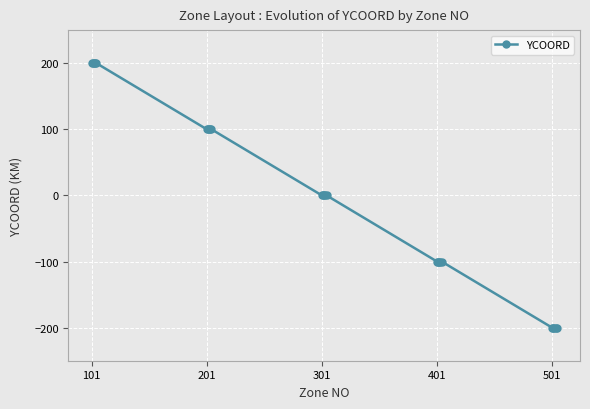

What is the maximum value shown in the chart?

200